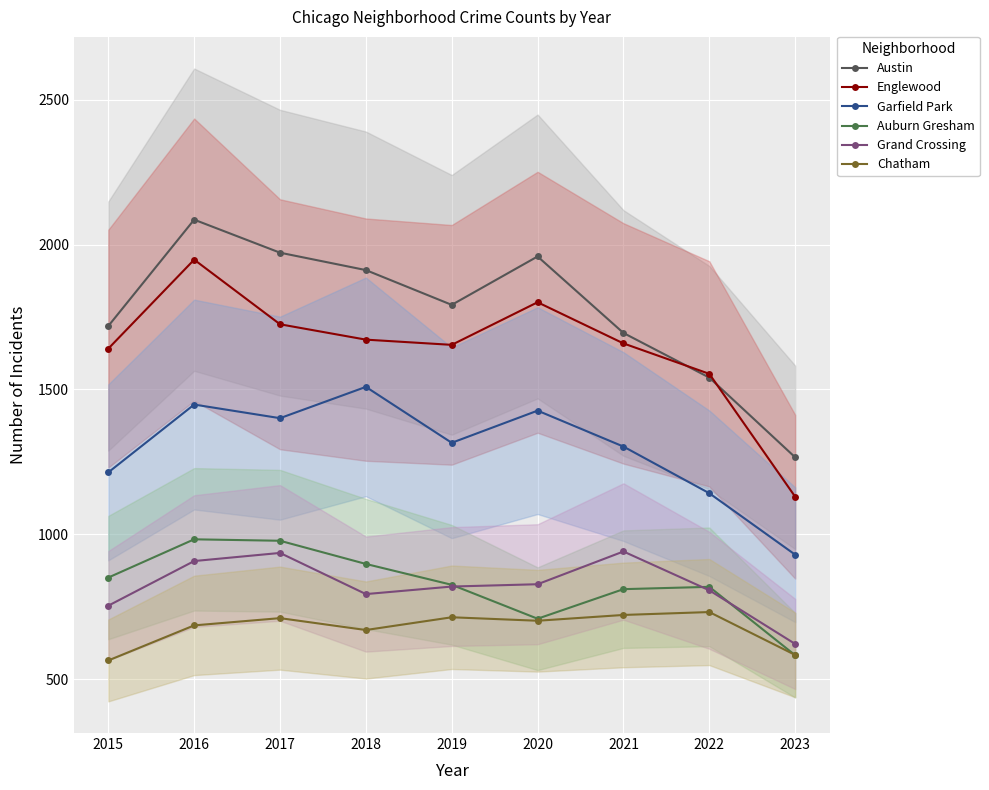

Where does the Englewood series first go above 1659?

2016